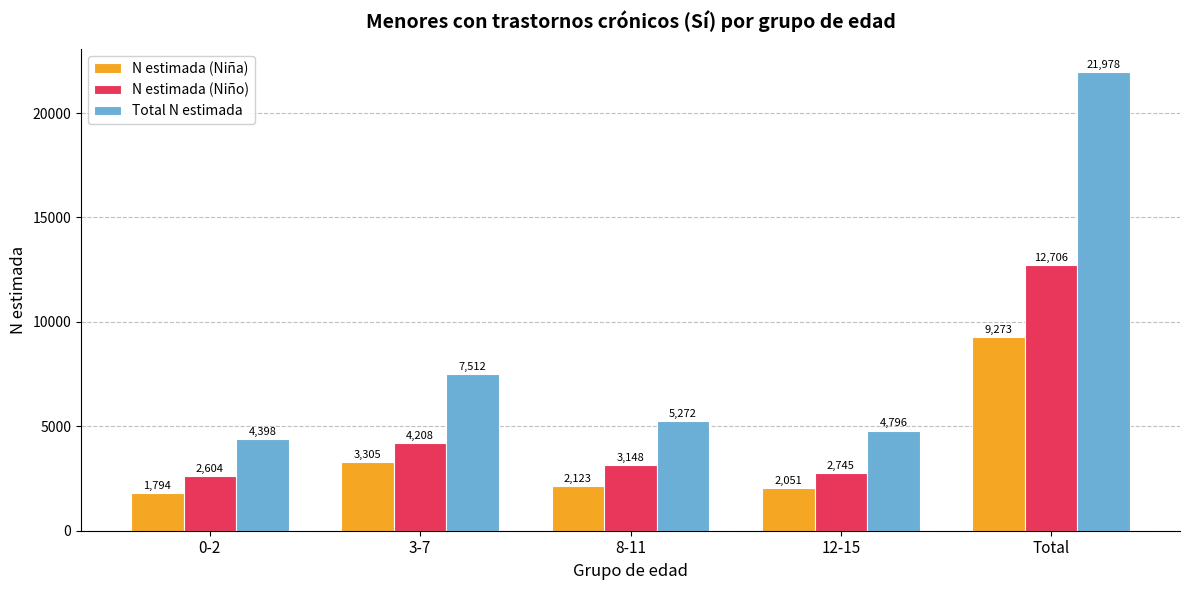

Rank the categories by N estimada (Niña) value from lowest to highest.

0-2, 12-15, 8-11, 3-7, Total